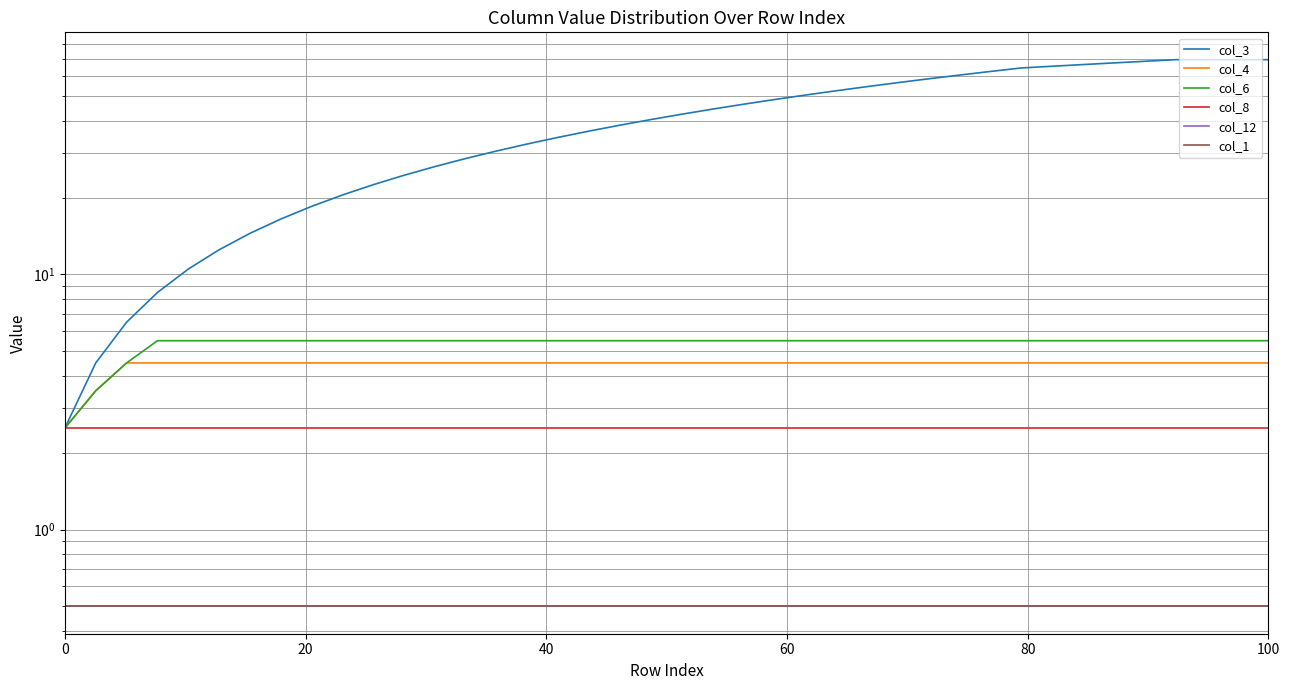

What is the average value of the col_1 series?

0.5